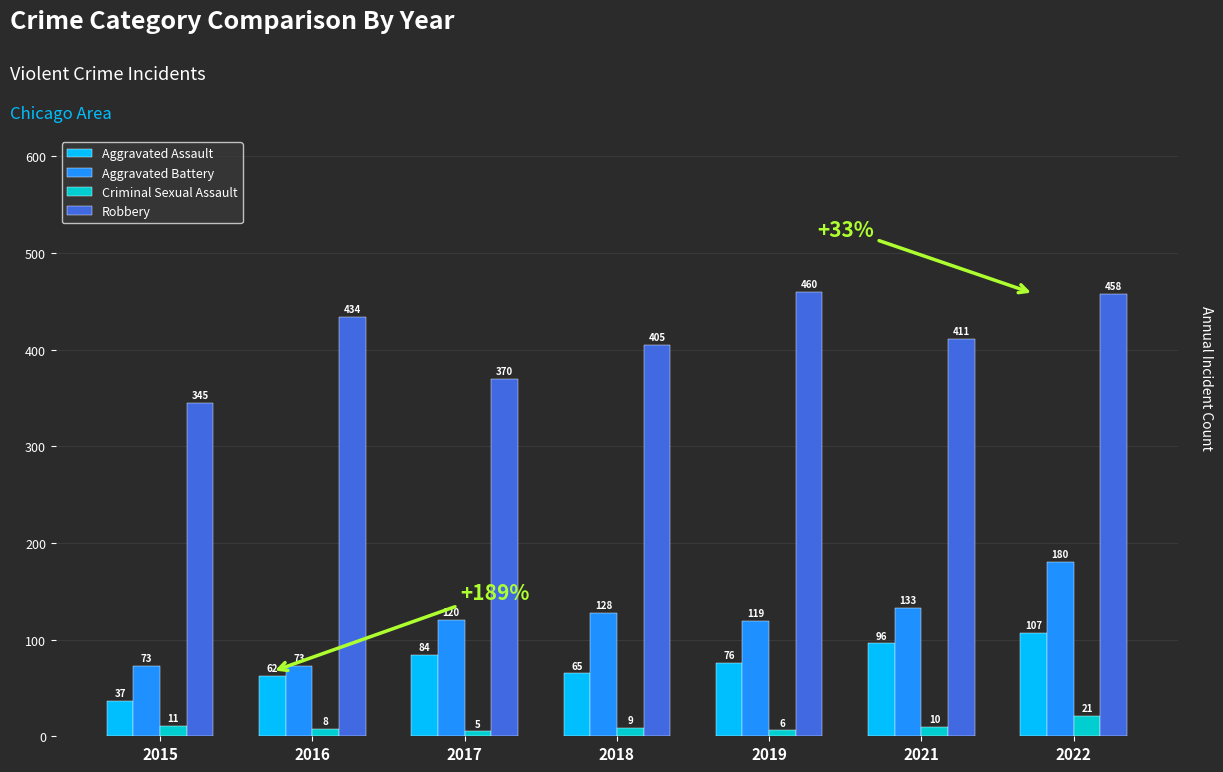

Which series has the largest range (max minus min)?

Robbery